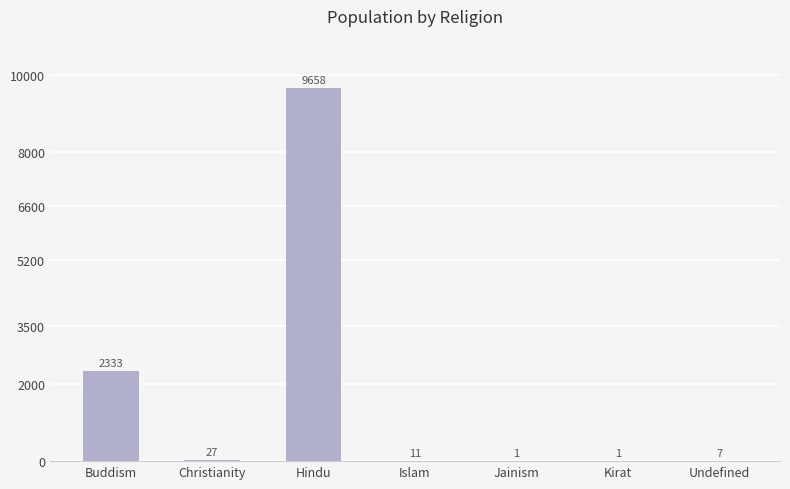

Reading left to right, list all the values displayed in this chart.

2333	27	9658	11	1	1	7